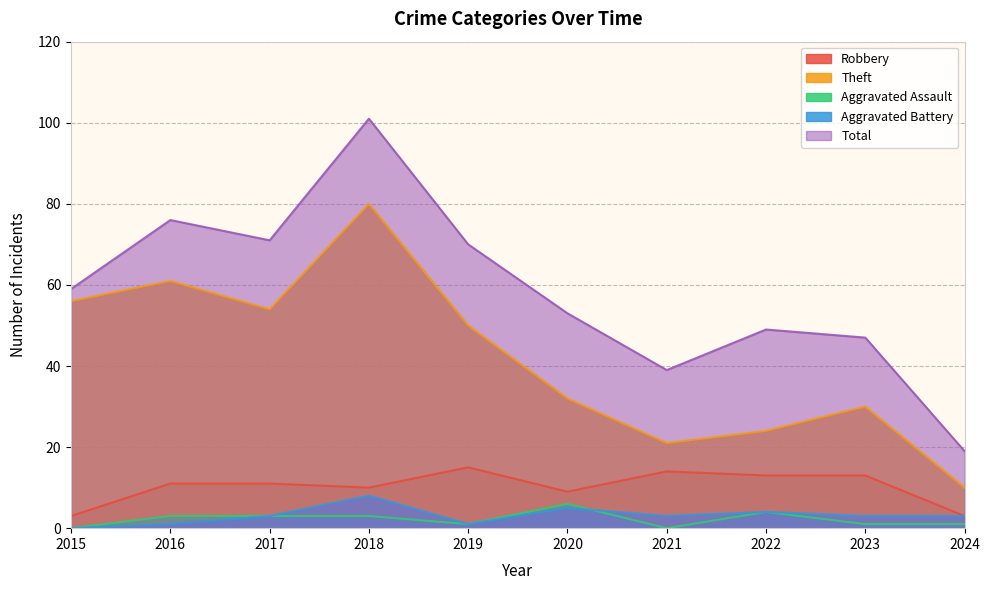

Does the chart have visible grid lines?

Yes